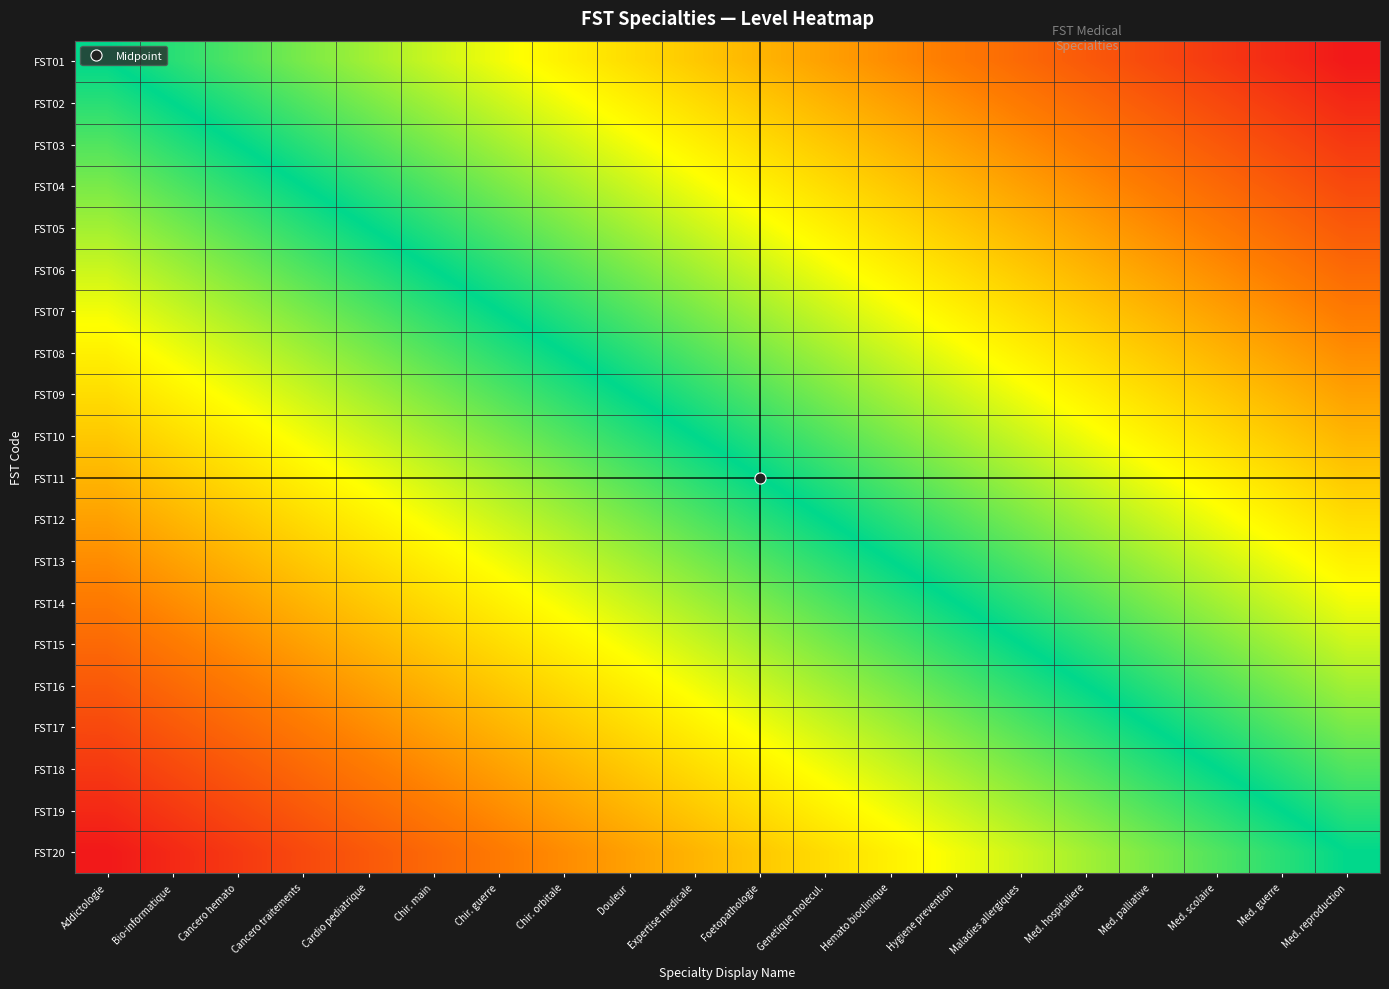

Reading left to right, what are all the values shown in this chart?

FST01: Addictologie=0.5	Bio-informatique=0.5	Cancero hemato=0.6	Cancero traitements=0.6	Cardio pediatrique=0.6	Chir. main=0.6	Chir. guerre=0.7	Chir. orbitale=0.7	Douleur=0.7	Expertise medicale=0.7	Foetopathologie=0.8	Genetique molecul.=0.8	Hemato bioclinique=0.8	Hygiene prevention=0.8	Maladies allergiques=0.9	Med. hospitaliere=0.9	Med. palliative=0.9	Med. scolaire=0.9	Med. guerre=1.0	Med. reproduction=1.0
FST02: Addictologie=0.5	Bio-informatique=0.5	Cancero hemato=0.5	Cancero traitements=0.6	Cardio pediatrique=0.6	Chir. main=0.6	Chir. guerre=0.6	Chir. orbitale=0.7	Douleur=0.7	Expertise medicale=0.7	Foetopathologie=0.7	Genetique molecul.=0.8	Hemato bioclinique=0.8	Hygiene prevention=0.8	Maladies allergiques=0.8	Med. hospitaliere=0.9	Med. palliative=0.9	Med. scolaire=0.9	Med. guerre=0.9	Med. reproduction=1.0
FST03: Addictologie=0.4	Bio-informatique=0.5	Cancero hemato=0.5	Cancero traitements=0.5	Cardio pediatrique=0.6	Chir. main=0.6	Chir. guerre=0.6	Chir. orbitale=0.6	Douleur=0.7	Expertise medicale=0.7	Foetopathologie=0.7	Genetique molecul.=0.7	Hemato bioclinique=0.8	Hygiene prevention=0.8	Maladies allergiques=0.8	Med. hospitaliere=0.8	Med. palliative=0.9	Med. scolaire=0.9	Med. guerre=0.9	Med. reproduction=0.9
FST04: Addictologie=0.4	Bio-informatique=0.4	Cancero hemato=0.5	Cancero traitements=0.5	Cardio pediatrique=0.5	Chir. main=0.6	Chir. guerre=0.6	Chir. orbitale=0.6	Douleur=0.6	Expertise medicale=0.7	Foetopathologie=0.7	Genetique molecul.=0.7	Hemato bioclinique=0.7	Hygiene prevention=0.8	Maladies allergiques=0.8	Med. hospitaliere=0.8	Med. palliative=0.8	Med. scolaire=0.9	Med. guerre=0.9	Med. reproduction=0.9
FST05: Addictologie=0.4	Bio-informatique=0.4	Cancero hemato=0.4	Cancero traitements=0.5	Cardio pediatrique=0.5	Chir. main=0.5	Chir. guerre=0.6	Chir. orbitale=0.6	Douleur=0.6	Expertise medicale=0.6	Foetopathologie=0.7	Genetique molecul.=0.7	Hemato bioclinique=0.7	Hygiene prevention=0.7	Maladies allergiques=0.8	Med. hospitaliere=0.8	Med. palliative=0.8	Med. scolaire=0.8	Med. guerre=0.9	Med. reproduction=0.9
FST06: Addictologie=0.4	Bio-informatique=0.4	Cancero hemato=0.4	Cancero traitements=0.4	Cardio pediatrique=0.5	Chir. main=0.5	Chir. guerre=0.5	Chir. orbitale=0.6	Douleur=0.6	Expertise medicale=0.6	Foetopathologie=0.6	Genetique molecul.=0.7	Hemato bioclinique=0.7	Hygiene prevention=0.7	Maladies allergiques=0.7	Med. hospitaliere=0.8	Med. palliative=0.8	Med. scolaire=0.8	Med. guerre=0.8	Med. reproduction=0.9
FST07: Addictologie=0.3	Bio-informatique=0.4	Cancero hemato=0.4	Cancero traitements=0.4	Cardio pediatrique=0.4	Chir. main=0.5	Chir. guerre=0.5	Chir. orbitale=0.5	Douleur=0.6	Expertise medicale=0.6	Foetopathologie=0.6	Genetique molecul.=0.6	Hemato bioclinique=0.7	Hygiene prevention=0.7	Maladies allergiques=0.7	Med. hospitaliere=0.7	Med. palliative=0.8	Med. scolaire=0.8	Med. guerre=0.8	Med. reproduction=0.8
FST08: Addictologie=0.3	Bio-informatique=0.3	Cancero hemato=0.4	Cancero traitements=0.4	Cardio pediatrique=0.4	Chir. main=0.4	Chir. guerre=0.5	Chir. orbitale=0.5	Douleur=0.5	Expertise medicale=0.6	Foetopathologie=0.6	Genetique molecul.=0.6	Hemato bioclinique=0.6	Hygiene prevention=0.7	Maladies allergiques=0.7	Med. hospitaliere=0.7	Med. palliative=0.7	Med. scolaire=0.8	Med. guerre=0.8	Med. reproduction=0.8
FST09: Addictologie=0.3	Bio-informatique=0.3	Cancero hemato=0.3	Cancero traitements=0.4	Cardio pediatrique=0.4	Chir. main=0.4	Chir. guerre=0.4	Chir. orbitale=0.5	Douleur=0.5	Expertise medicale=0.5	Foetopathologie=0.6	Genetique molecul.=0.6	Hemato bioclinique=0.6	Hygiene prevention=0.6	Maladies allergiques=0.7	Med. hospitaliere=0.7	Med. palliative=0.7	Med. scolaire=0.7	Med. guerre=0.8	Med. reproduction=0.8
FST10: Addictologie=0.3	Bio-informatique=0.3	Cancero hemato=0.3	Cancero traitements=0.3	Cardio pediatrique=0.4	Chir. main=0.4	Chir. guerre=0.4	Chir. orbitale=0.4	Douleur=0.5	Expertise medicale=0.5	Foetopathologie=0.5	Genetique molecul.=0.6	Hemato bioclinique=0.6	Hygiene prevention=0.6	Maladies allergiques=0.6	Med. hospitaliere=0.7	Med. palliative=0.7	Med. scolaire=0.7	Med. guerre=0.7	Med. reproduction=0.8
FST11: Addictologie=0.2	Bio-informatique=0.3	Cancero hemato=0.3	Cancero traitements=0.3	Cardio pediatrique=0.3	Chir. main=0.4	Chir. guerre=0.4	Chir. orbitale=0.4	Douleur=0.4	Expertise medicale=0.5	Foetopathologie=0.5	Genetique molecul.=0.5	Hemato bioclinique=0.6	Hygiene prevention=0.6	Maladies allergiques=0.6	Med. hospitaliere=0.6	Med. palliative=0.7	Med. scolaire=0.7	Med. guerre=0.7	Med. reproduction=0.7
FST12: Addictologie=0.2	Bio-informatique=0.2	Cancero hemato=0.3	Cancero traitements=0.3	Cardio pediatrique=0.3	Chir. main=0.3	Chir. guerre=0.4	Chir. orbitale=0.4	Douleur=0.4	Expertise medicale=0.4	Foetopathologie=0.5	Genetique molecul.=0.5	Hemato bioclinique=0.5	Hygiene prevention=0.6	Maladies allergiques=0.6	Med. hospitaliere=0.6	Med. palliative=0.6	Med. scolaire=0.7	Med. guerre=0.7	Med. reproduction=0.7
FST13: Addictologie=0.2	Bio-informatique=0.2	Cancero hemato=0.2	Cancero traitements=0.3	Cardio pediatrique=0.3	Chir. main=0.3	Chir. guerre=0.3	Chir. orbitale=0.4	Douleur=0.4	Expertise medicale=0.4	Foetopathologie=0.4	Genetique molecul.=0.5	Hemato bioclinique=0.5	Hygiene prevention=0.5	Maladies allergiques=0.6	Med. hospitaliere=0.6	Med. palliative=0.6	Med. scolaire=0.6	Med. guerre=0.7	Med. reproduction=0.7
FST14: Addictologie=0.2	Bio-informatique=0.2	Cancero hemato=0.2	Cancero traitements=0.2	Cardio pediatrique=0.3	Chir. main=0.3	Chir. guerre=0.3	Chir. orbitale=0.3	Douleur=0.4	Expertise medicale=0.4	Foetopathologie=0.4	Genetique molecul.=0.4	Hemato bioclinique=0.5	Hygiene prevention=0.5	Maladies allergiques=0.5	Med. hospitaliere=0.6	Med. palliative=0.6	Med. scolaire=0.6	Med. guerre=0.6	Med. reproduction=0.7
FST15: Addictologie=0.1	Bio-informatique=0.2	Cancero hemato=0.2	Cancero traitements=0.2	Cardio pediatrique=0.2	Chir. main=0.3	Chir. guerre=0.3	Chir. orbitale=0.3	Douleur=0.3	Expertise medicale=0.4	Foetopathologie=0.4	Genetique molecul.=0.4	Hemato bioclinique=0.4	Hygiene prevention=0.5	Maladies allergiques=0.5	Med. hospitaliere=0.5	Med. palliative=0.6	Med. scolaire=0.6	Med. guerre=0.6	Med. reproduction=0.6
FST16: Addictologie=0.1	Bio-informatique=0.1	Cancero hemato=0.2	Cancero traitements=0.2	Cardio pediatrique=0.2	Chir. main=0.2	Chir. guerre=0.3	Chir. orbitale=0.3	Douleur=0.3	Expertise medicale=0.3	Foetopathologie=0.4	Genetique molecul.=0.4	Hemato bioclinique=0.4	Hygiene prevention=0.4	Maladies allergiques=0.5	Med. hospitaliere=0.5	Med. palliative=0.5	Med. scolaire=0.6	Med. guerre=0.6	Med. reproduction=0.6
FST17: Addictologie=0.1	Bio-informatique=0.1	Cancero hemato=0.1	Cancero traitements=0.2	Cardio pediatrique=0.2	Chir. main=0.2	Chir. guerre=0.2	Chir. orbitale=0.3	Douleur=0.3	Expertise medicale=0.3	Foetopathologie=0.3	Genetique molecul.=0.4	Hemato bioclinique=0.4	Hygiene prevention=0.4	Maladies allergiques=0.4	Med. hospitaliere=0.5	Med. palliative=0.5	Med. scolaire=0.5	Med. guerre=0.6	Med. reproduction=0.6
FST18: Addictologie=0.1	Bio-informatique=0.1	Cancero hemato=0.1	Cancero traitements=0.1	Cardio pediatrique=0.2	Chir. main=0.2	Chir. guerre=0.2	Chir. orbitale=0.2	Douleur=0.3	Expertise medicale=0.3	Foetopathologie=0.3	Genetique molecul.=0.3	Hemato bioclinique=0.4	Hygiene prevention=0.4	Maladies allergiques=0.4	Med. hospitaliere=0.4	Med. palliative=0.5	Med. scolaire=0.5	Med. guerre=0.5	Med. reproduction=0.6
FST19: Addictologie=0.0	Bio-informatique=0.1	Cancero hemato=0.1	Cancero traitements=0.1	Cardio pediatrique=0.1	Chir. main=0.2	Chir. guerre=0.2	Chir. orbitale=0.2	Douleur=0.2	Expertise medicale=0.3	Foetopathologie=0.3	Genetique molecul.=0.3	Hemato bioclinique=0.3	Hygiene prevention=0.4	Maladies allergiques=0.4	Med. hospitaliere=0.4	Med. palliative=0.4	Med. scolaire=0.5	Med. guerre=0.5	Med. reproduction=0.5
FST20: Addictologie=0.0	Bio-informatique=0.0	Cancero hemato=0.1	Cancero traitements=0.1	Cardio pediatrique=0.1	Chir. main=0.1	Chir. guerre=0.2	Chir. orbitale=0.2	Douleur=0.2	Expertise medicale=0.2	Foetopathologie=0.3	Genetique molecul.=0.3	Hemato bioclinique=0.3	Hygiene prevention=0.3	Maladies allergiques=0.4	Med. hospitaliere=0.4	Med. palliative=0.4	Med. scolaire=0.4	Med. guerre=0.5	Med. reproduction=0.5